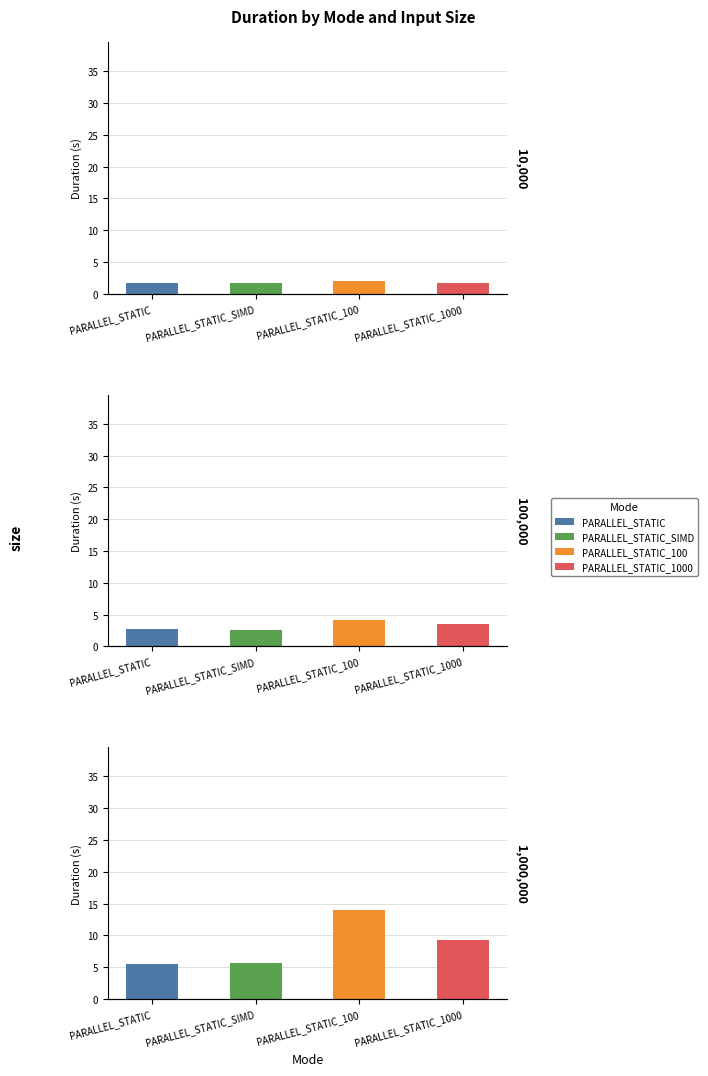

What are all the series names shown in the legend?

PARALLEL_STATIC, PARALLEL_STATIC_SIMD, PARALLEL_STATIC_100, PARALLEL_STATIC_1000